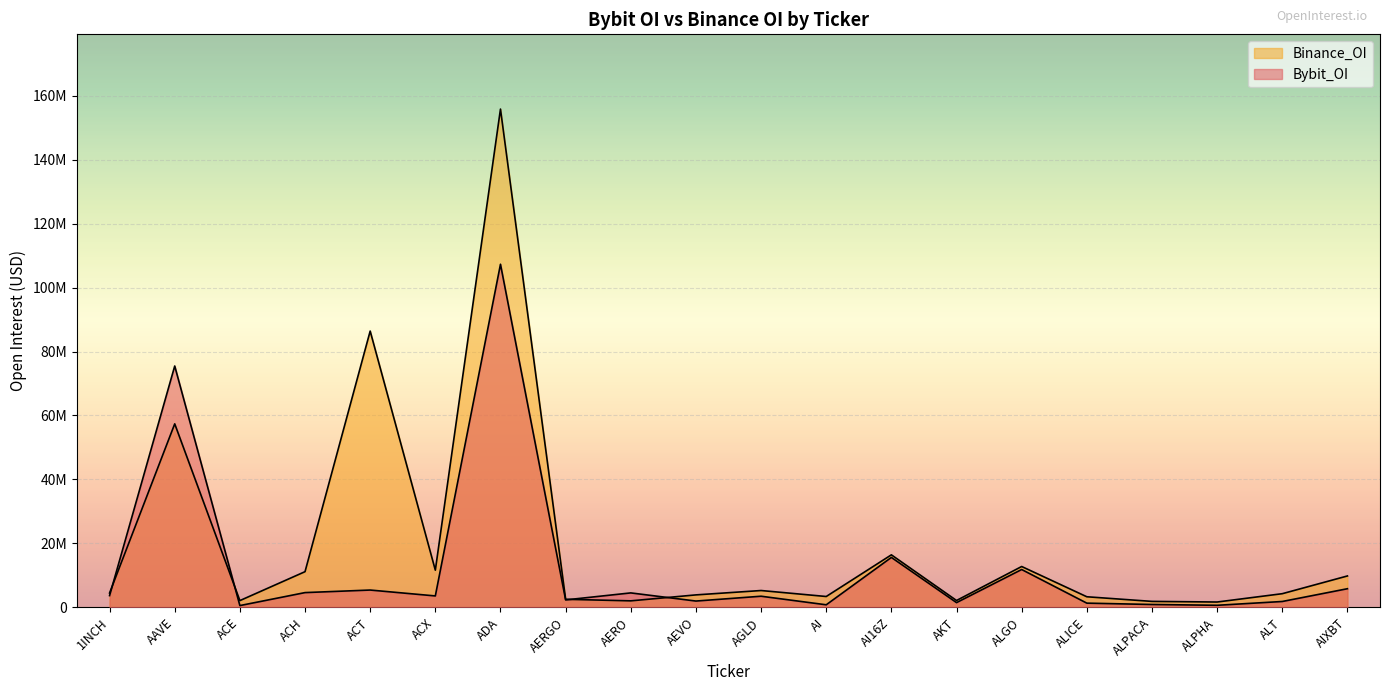

Reading left to right, what are all the values shown in this chart?

Bybit_OI: 3678822	75467059	554579	4614975	5412903	3571791	107281595	2329167	4519212	1971570	3480968	800480	15612068	1484313	11834153	1316345	895969	646526	1834624	5827251
Binance_OI: 4482851	57379160	2113668	11158292	86387027	11626399	155801027	2519864	2035281	3897543	5263710	3393551	16420523	2144291	12773877	3313039	1863587	1669362	4272295	9818083